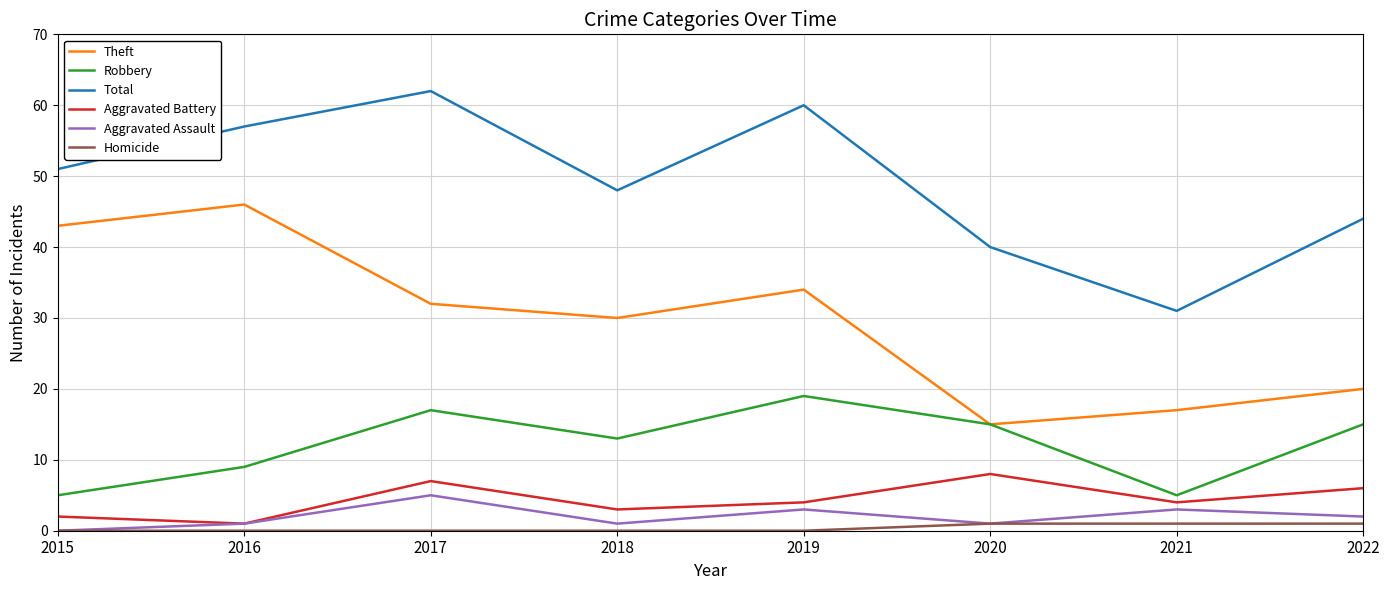

Where is the first local minimum for Theft?

2018